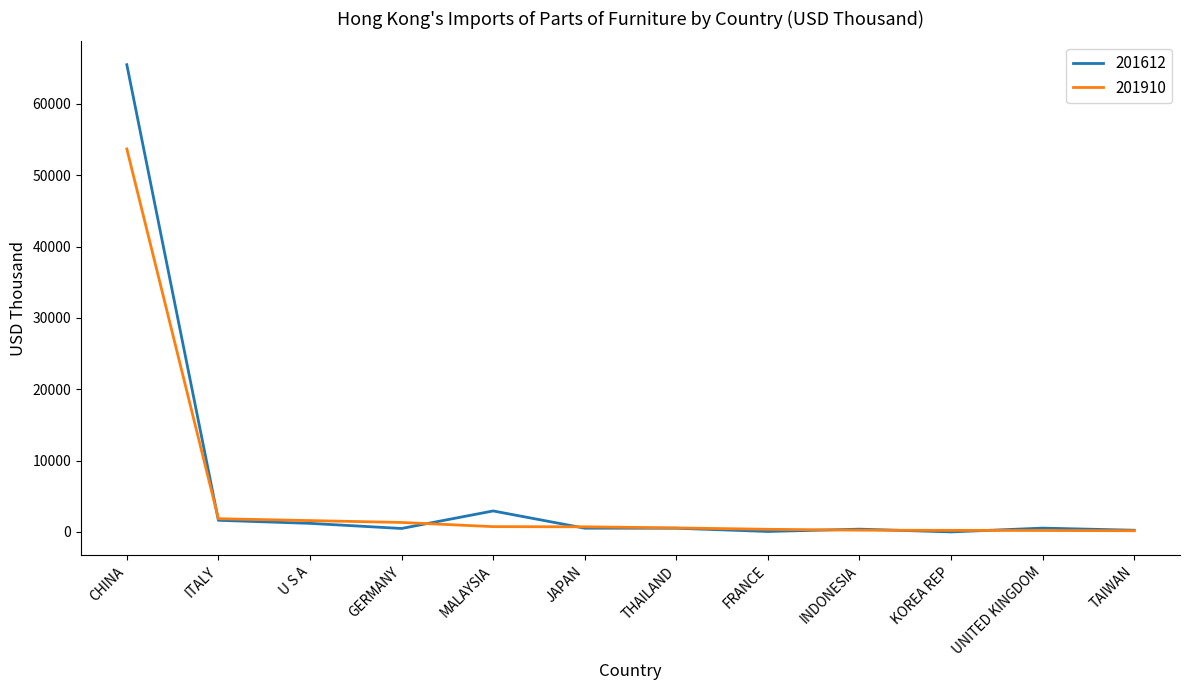

How many values in the 201910 series exceed 720?

6